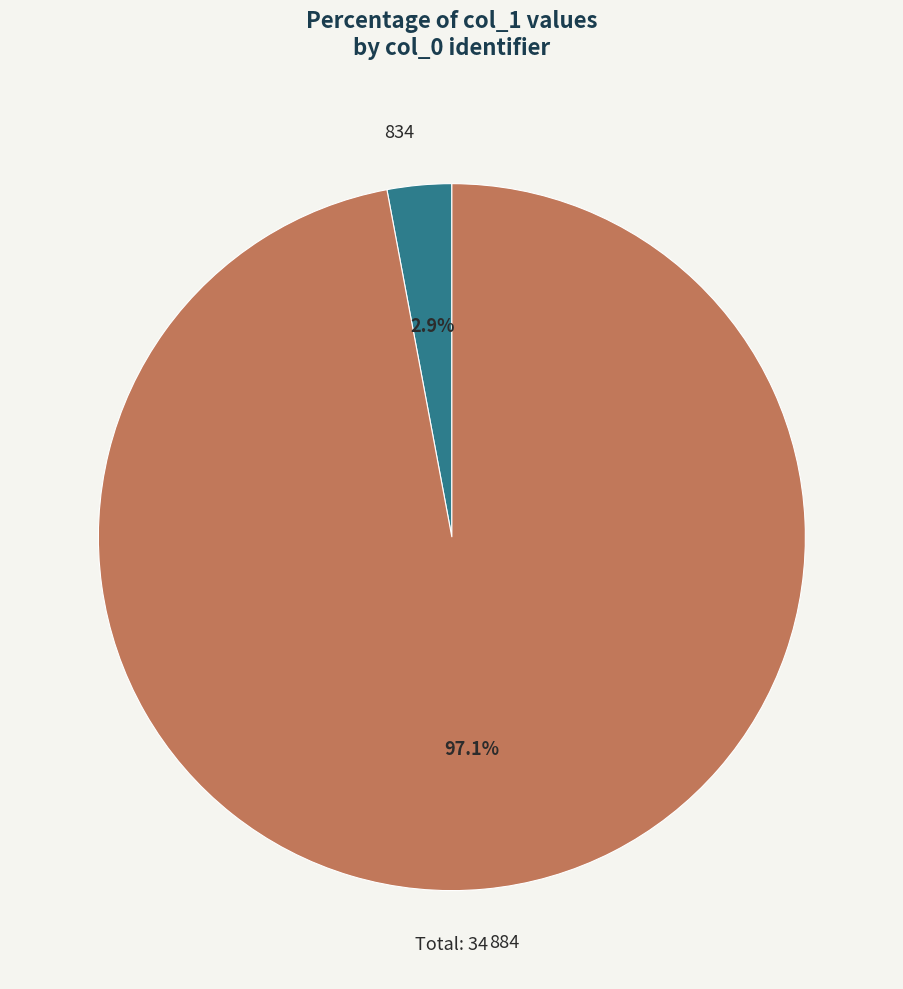

Count the number of slices in the pie.

2